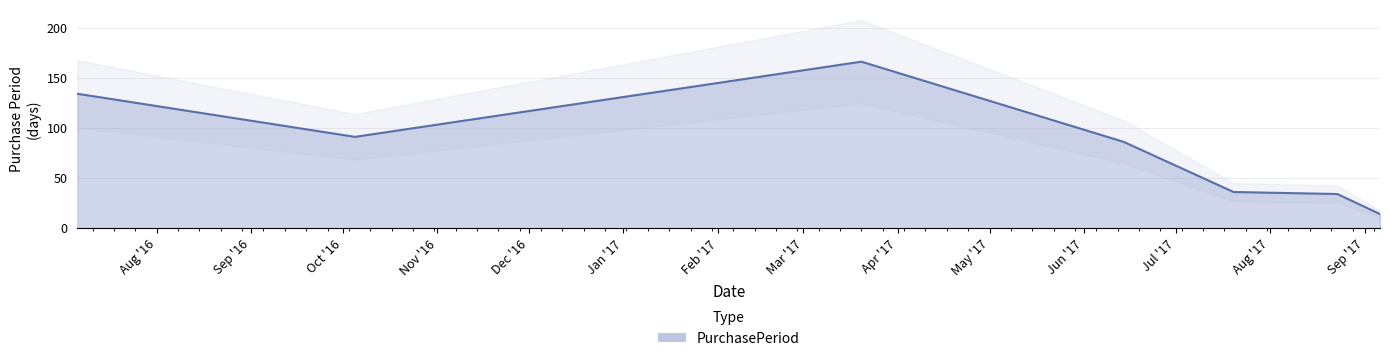

Reading right to left, extract all data points from this chart.

14	34	36	86	166	91	134